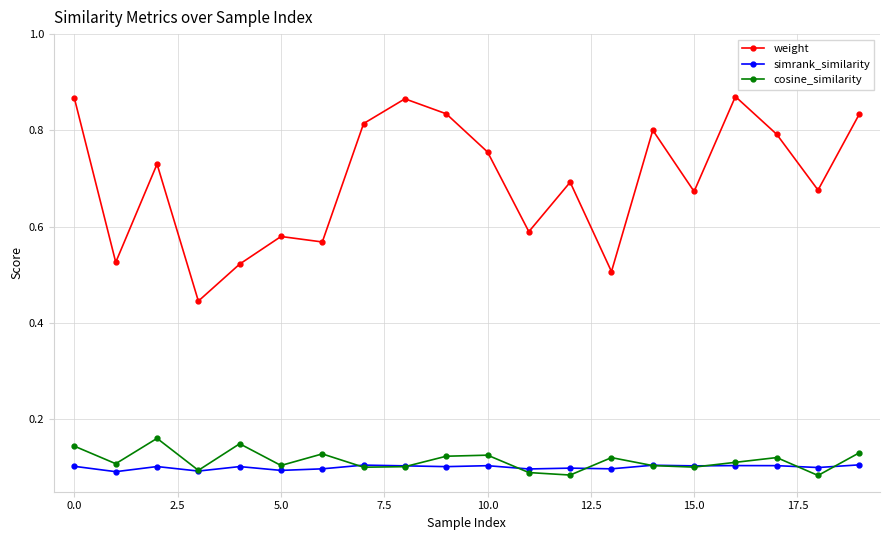

In cosine_similarity, how many points are lower than both neighbors (excluding endpoints)?

7